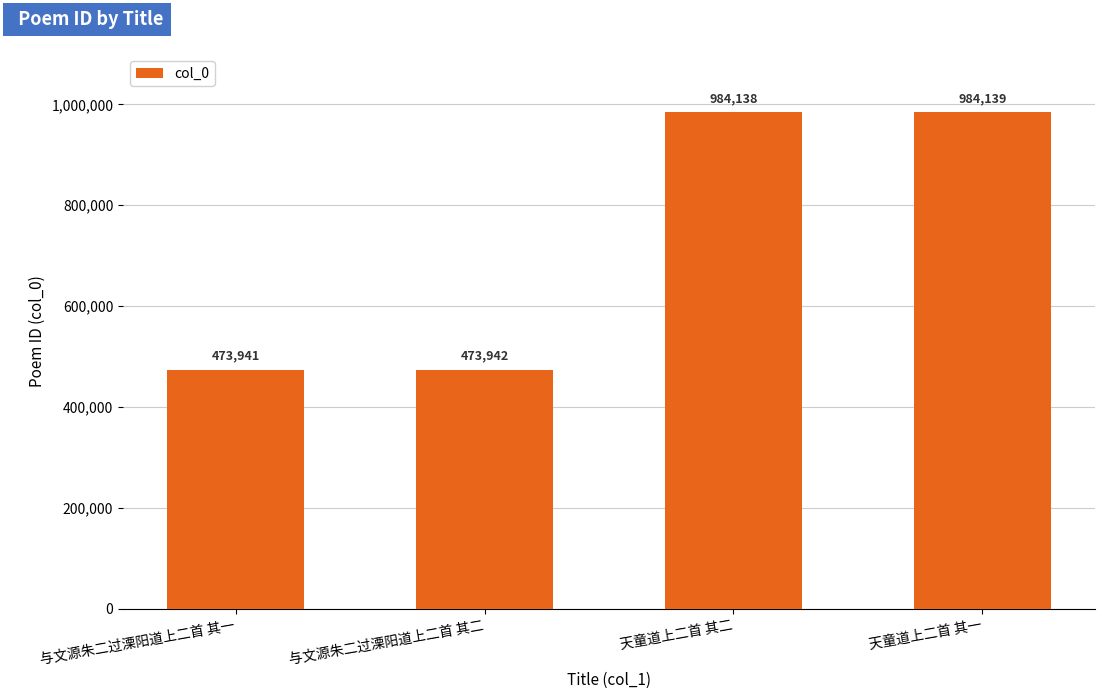

What is the difference between the maximum and minimum values?

510198